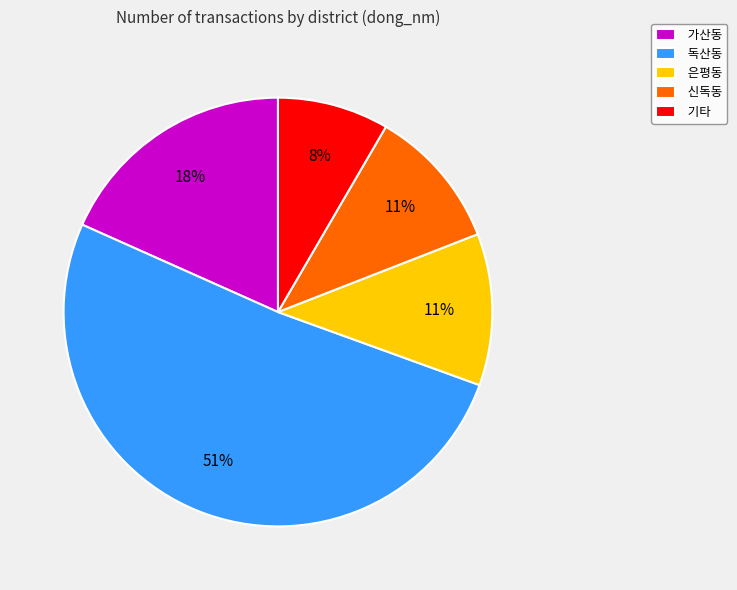

Which has a higher value, 가산동 or 은평동?

가산동